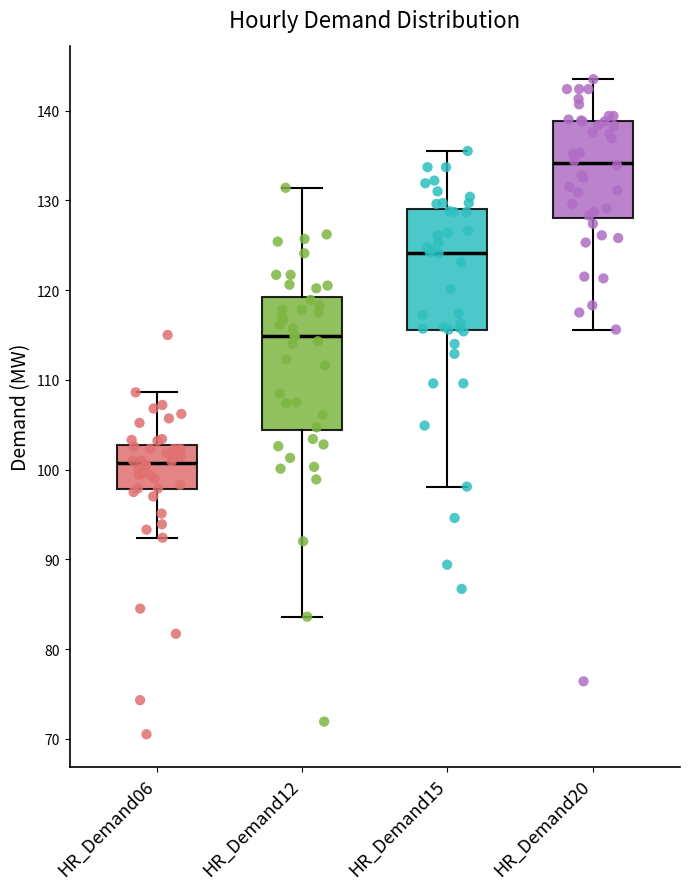

Which box is the tallest, from its lower edge to its upper edge?

HR_Demand12